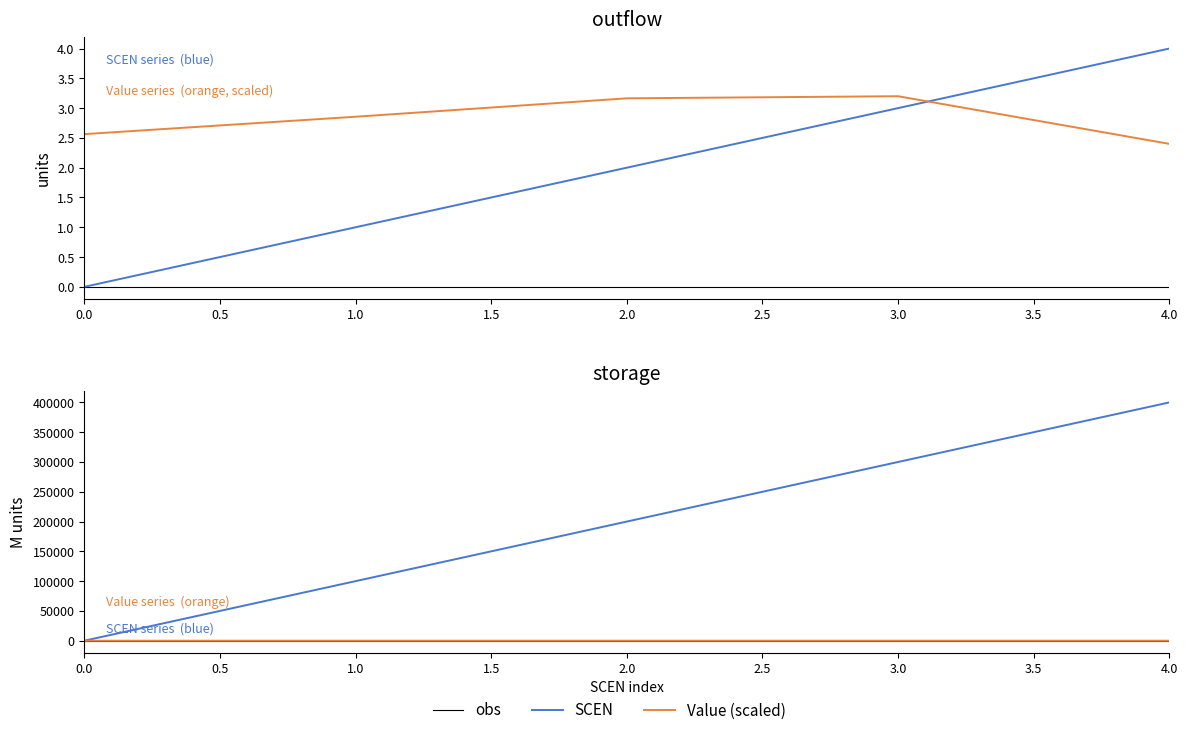

What is the spread (max minus min) of values at 0.0?

2.6